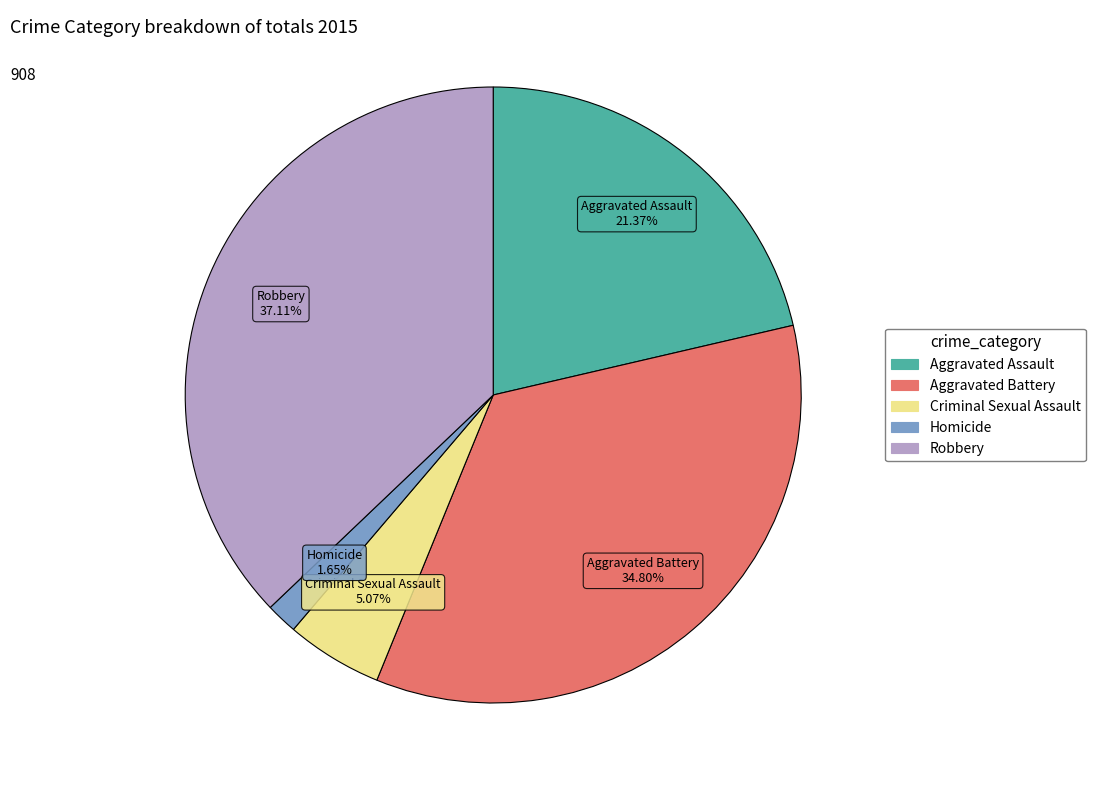

Does Criminal Sexual Assault account for over 50% of the chart?

No